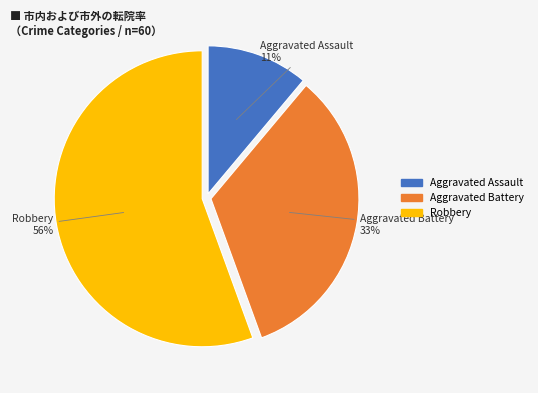

What is the largest slice in the pie chart?

Robbery